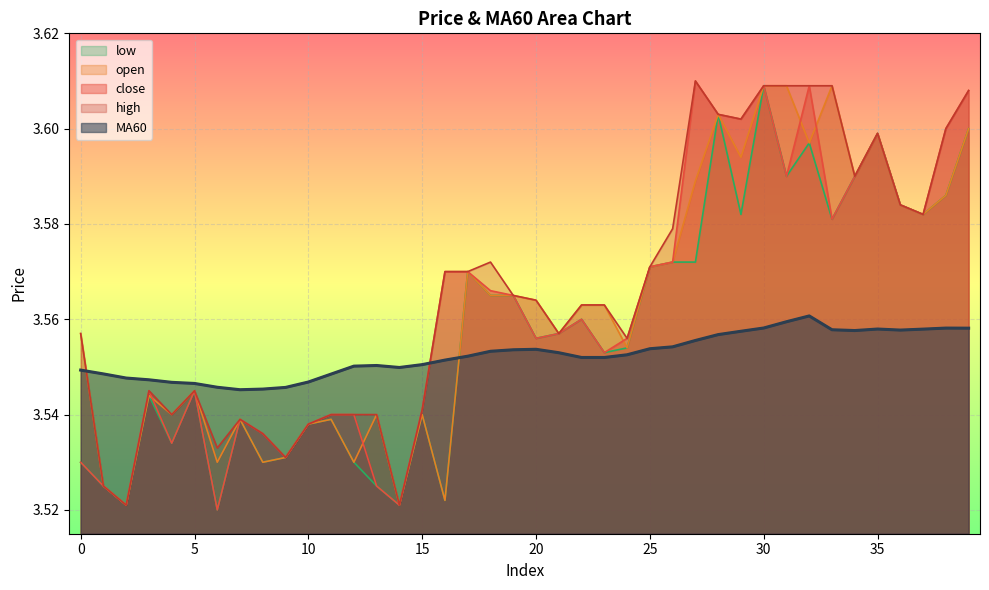

True or false: MA60 has a value of 3.5 at 14.

True